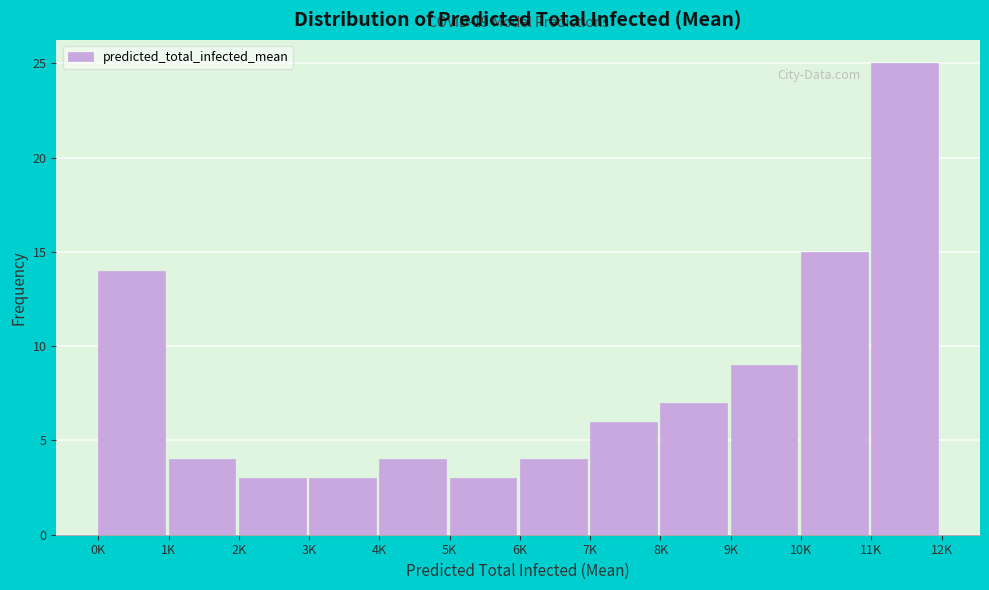

Reading right to left, extract all data points from this chart.

25	15	9	7	6	4	3	4	3	3	4	14